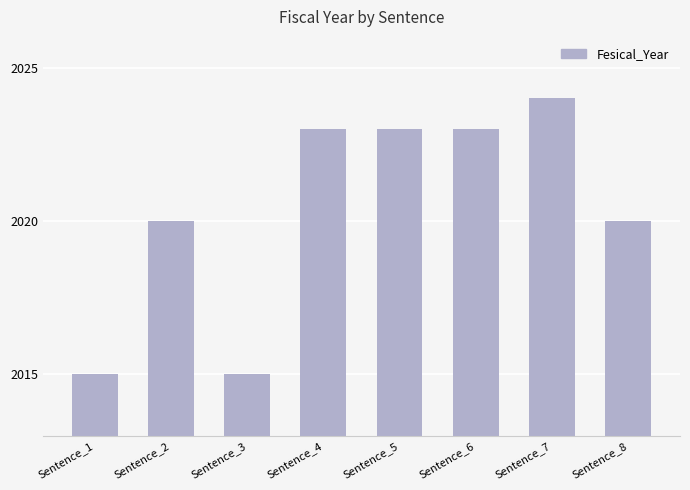

The chart shows a value of 2882 at Sentence_2. True or false?

False